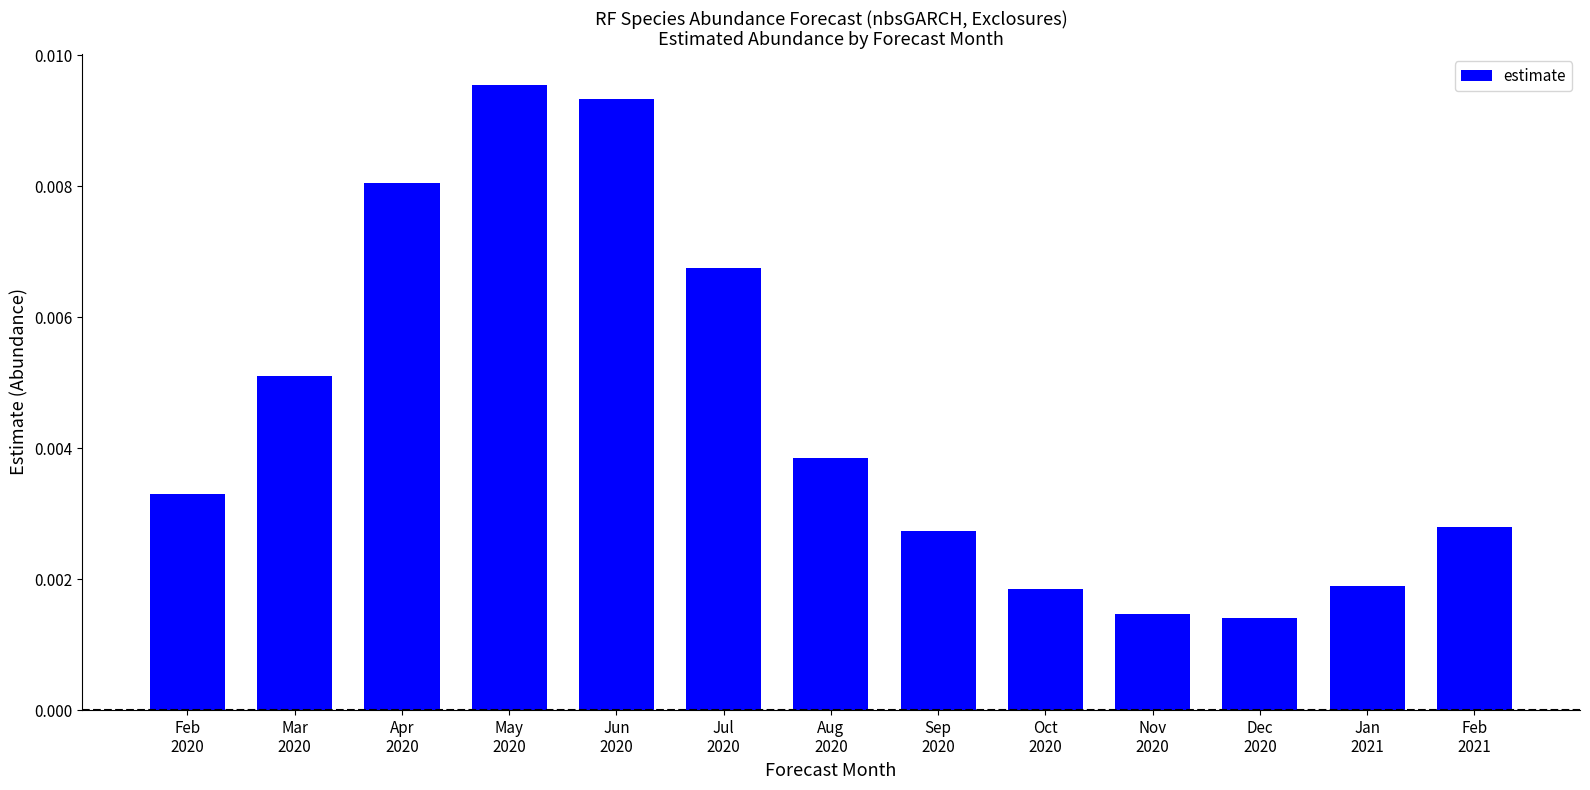

Which category has the highest value across all series?

May
2020